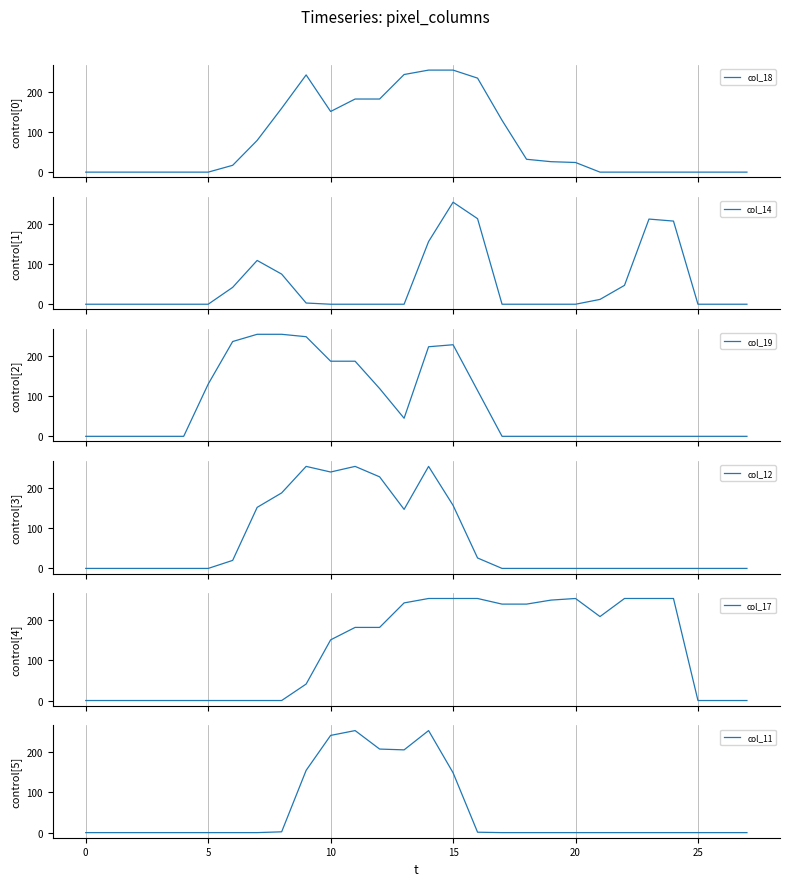

Reading left to right, transcribe all the data shown in this chart.

col_18: 0	0	0	0	0	0	17	79	159	242	151	182	182	243	254	254	234	129	32	26	24	0	0	0	0	0	0	0
col_14: 0	0	0	0	0	0	42	109	75	3	0	0	0	0	156	254	213	0	0	0	0	12	47	212	207	0	0	0
col_19: 0	0	0	0	0	130	236	254	254	248	187	187	119	45	223	228	114	0	0	0	0	0	0	0	0	0	0	0
col_12: 0	0	0	0	0	0	20	152	188	254	240	254	228	147	254	157	26	0	0	0	0	0	0	0	0	0	0	0
col_17: 0	0	0	0	0	0	0	0	0	41	151	182	182	243	254	254	254	240	240	250	254	209	254	254	254	0	0	0
col_11: 0	0	0	0	0	0	0	0	2	155	242	254	208	206	254	149	1	0	0	0	0	0	0	0	0	0	0	0